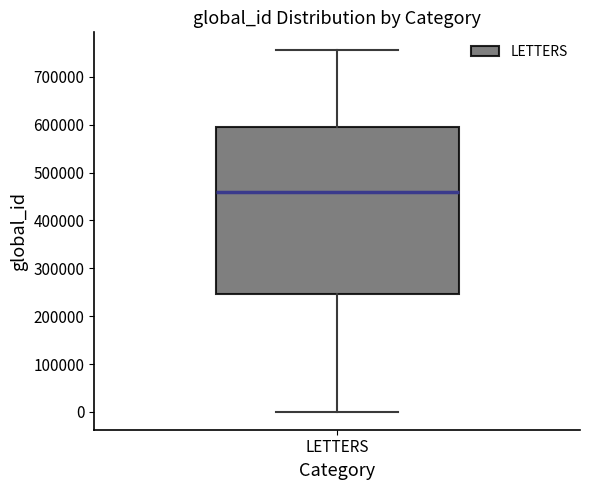

Transcribe this box plot: give where the median line is, the range the box spans, and where the two whiskers end, as read against the y-axis. The values are not printed on the chart, so give them approximately, as read against the axis.

median 460000, box 250000 to 600000, whiskers 0 to 760000